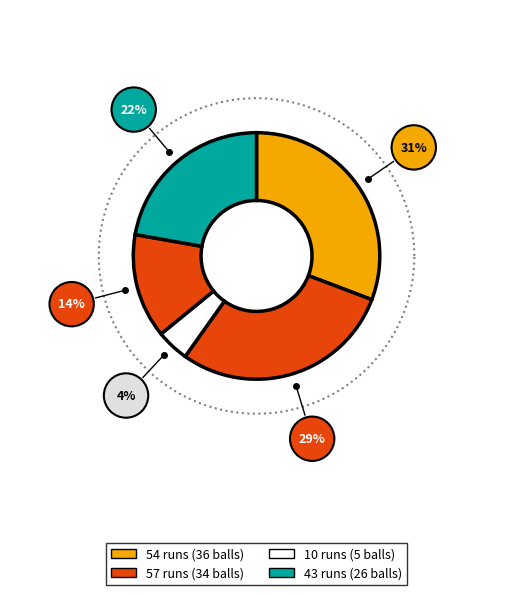

What portion of the pie excludes 54 runs?

69.2%